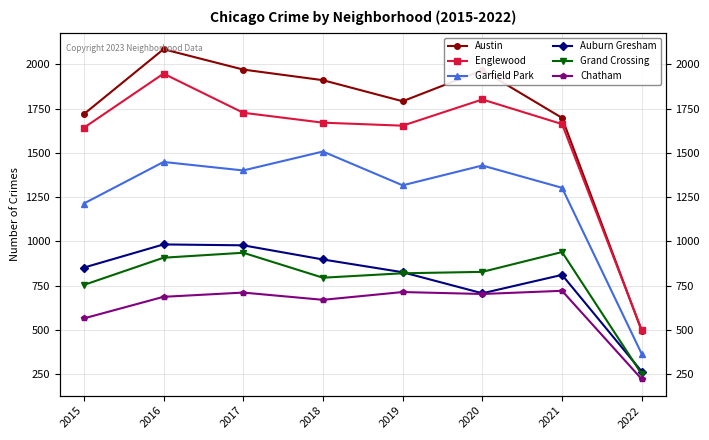

How many lines are shown in the chart?

6